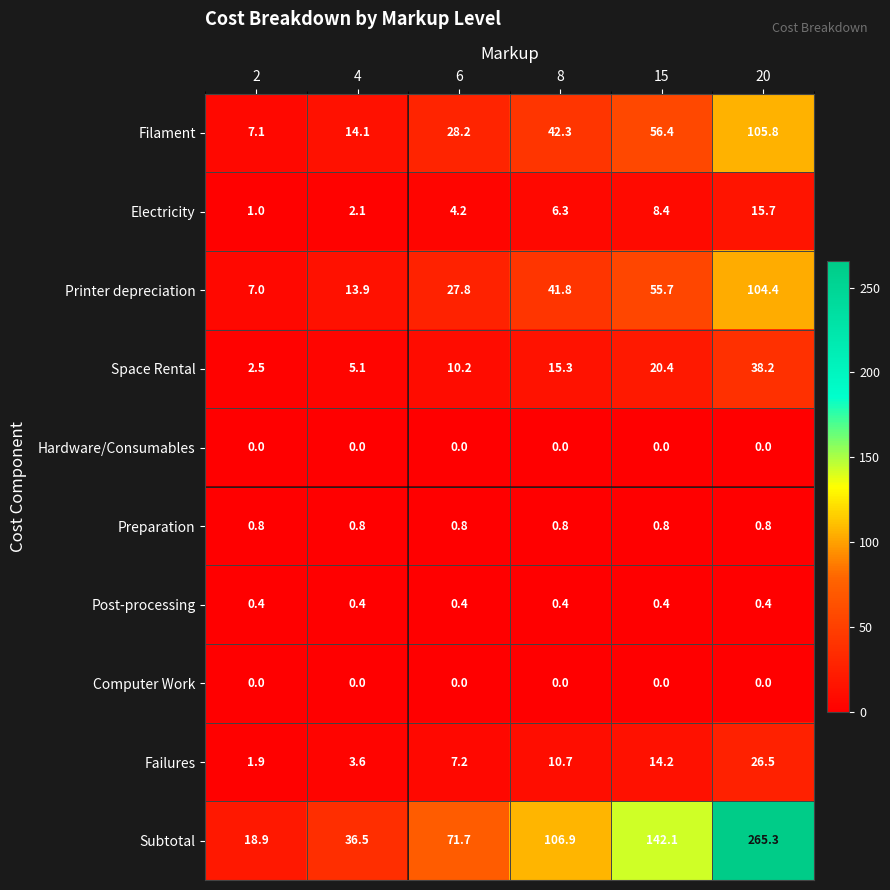

What is the difference between the maximum and minimum values in the Filament series?

98.7